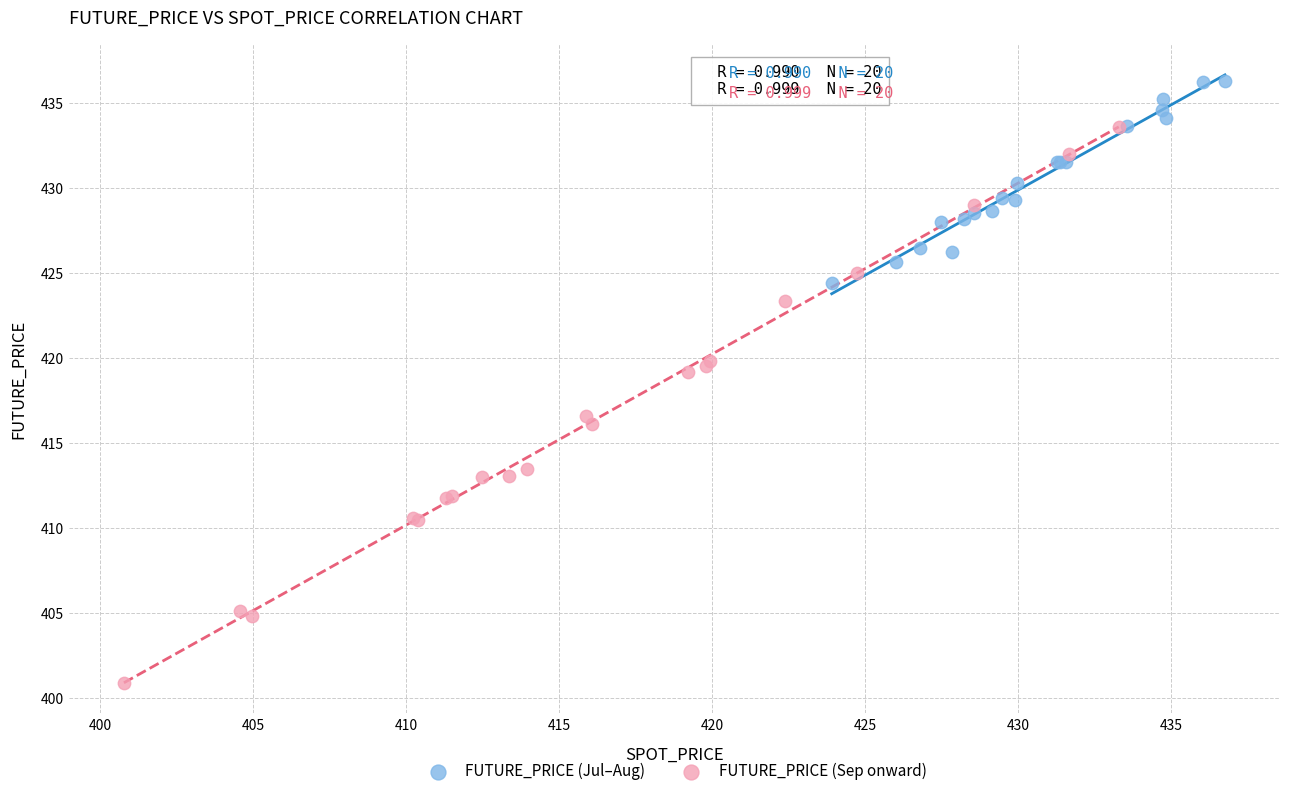

Which series reaches the maximum Y coordinate?

FUTURE_PRICE (Jul–Aug)